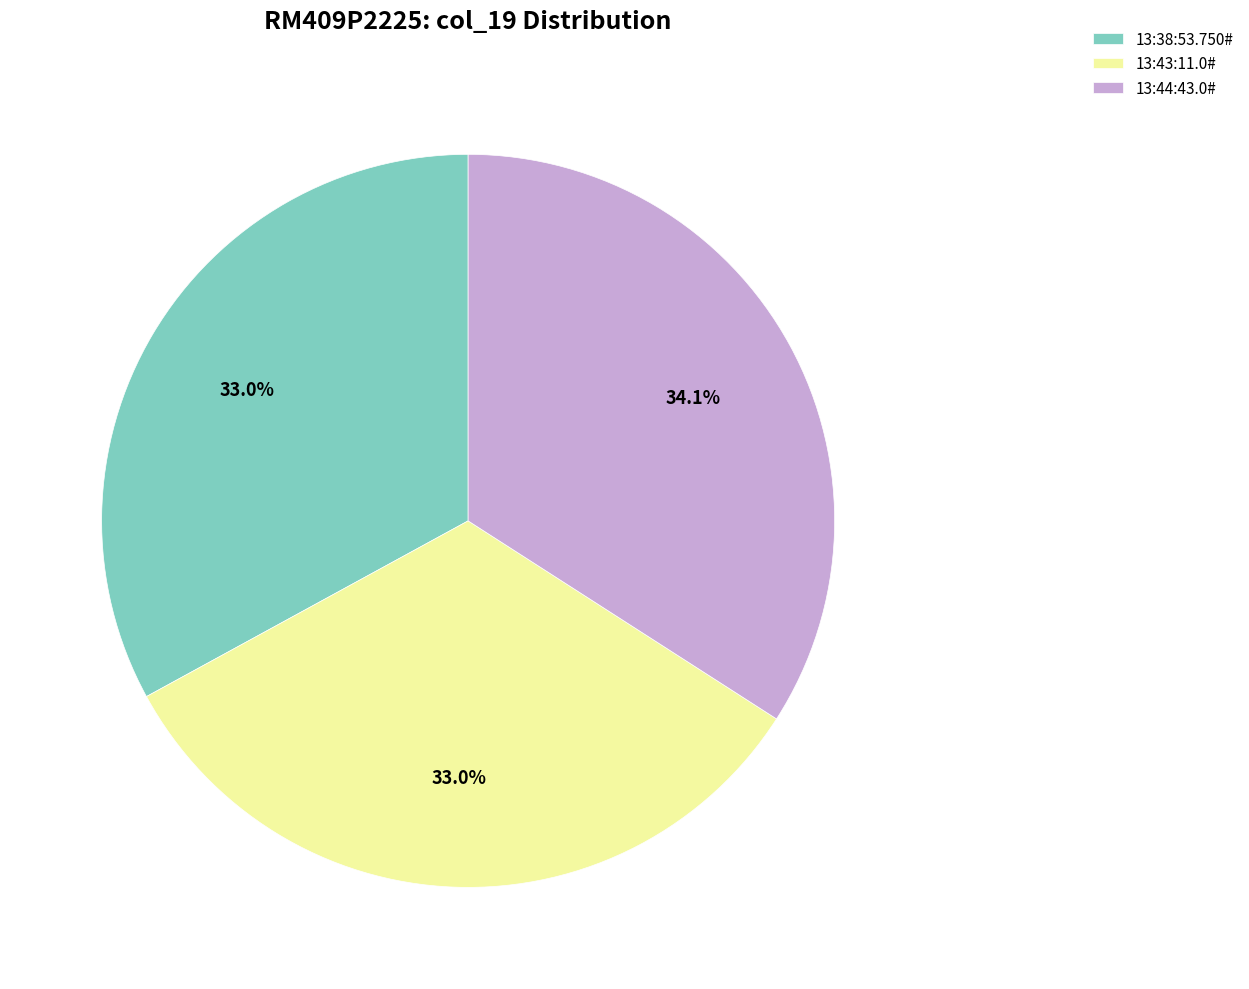

True or false: 13:43:11.0# accounts for 42% of the total.

False